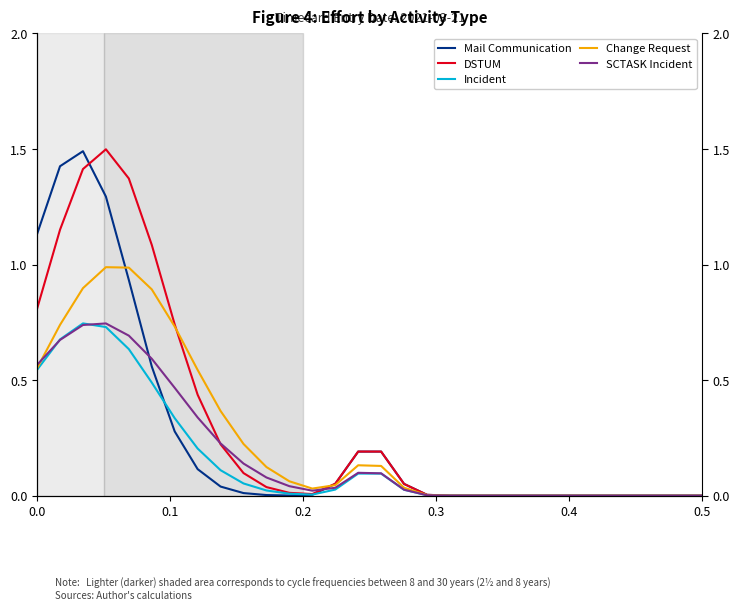

The Incident series shows 0.1 at 14. True or false?

False